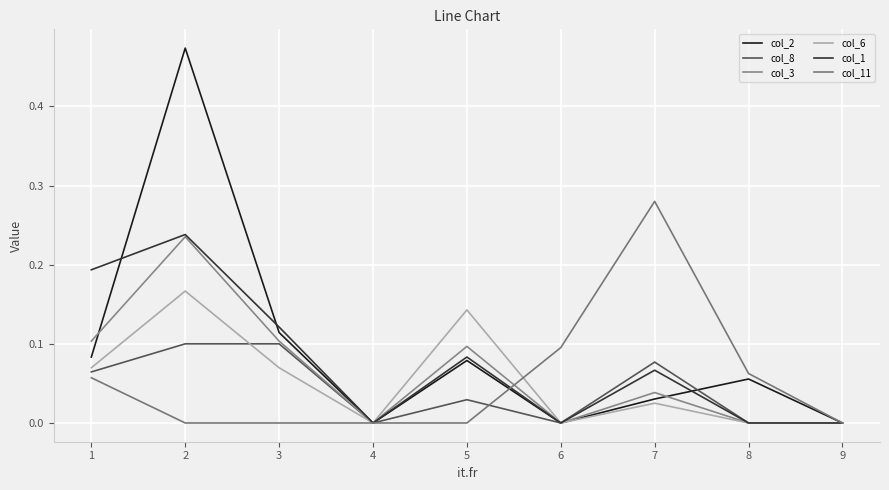

What is the difference between the maximum and minimum values in the col_2 series?

0.5